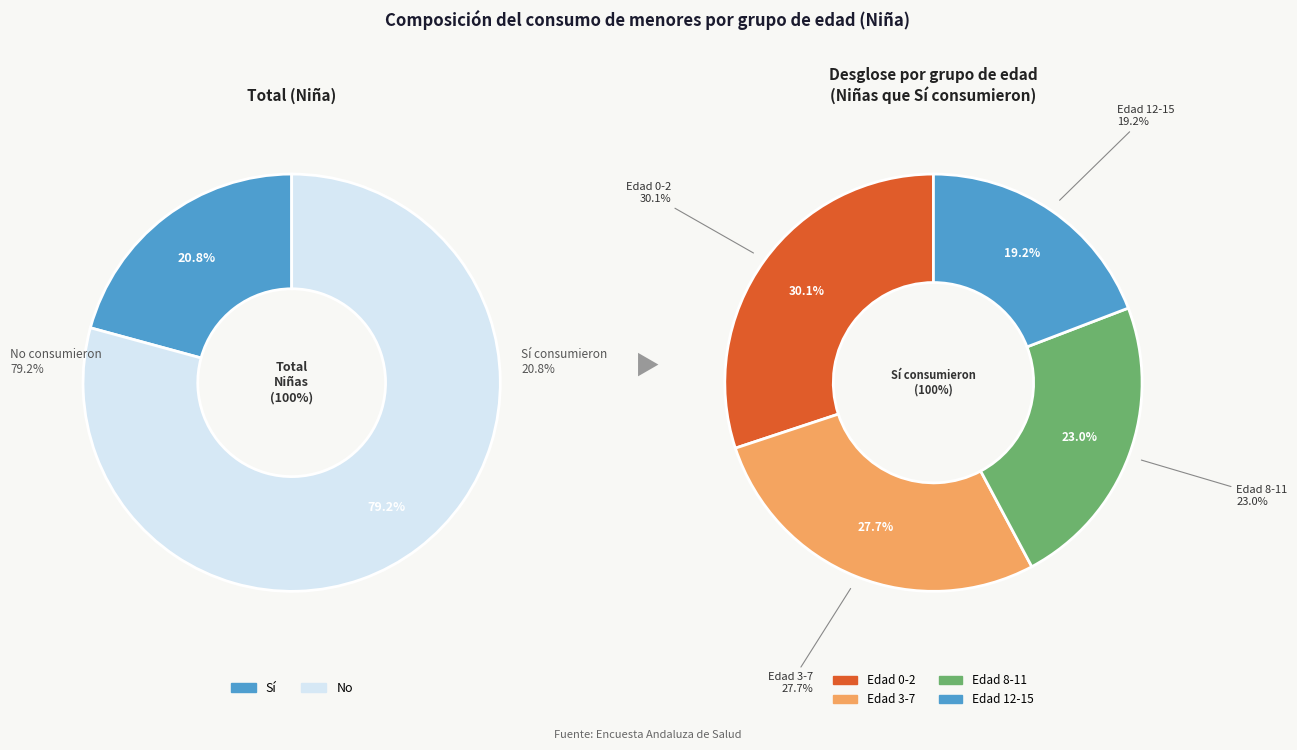

To the nearest percent, what is the difference between the 8-11 and 12-15 slice percentages?

4%